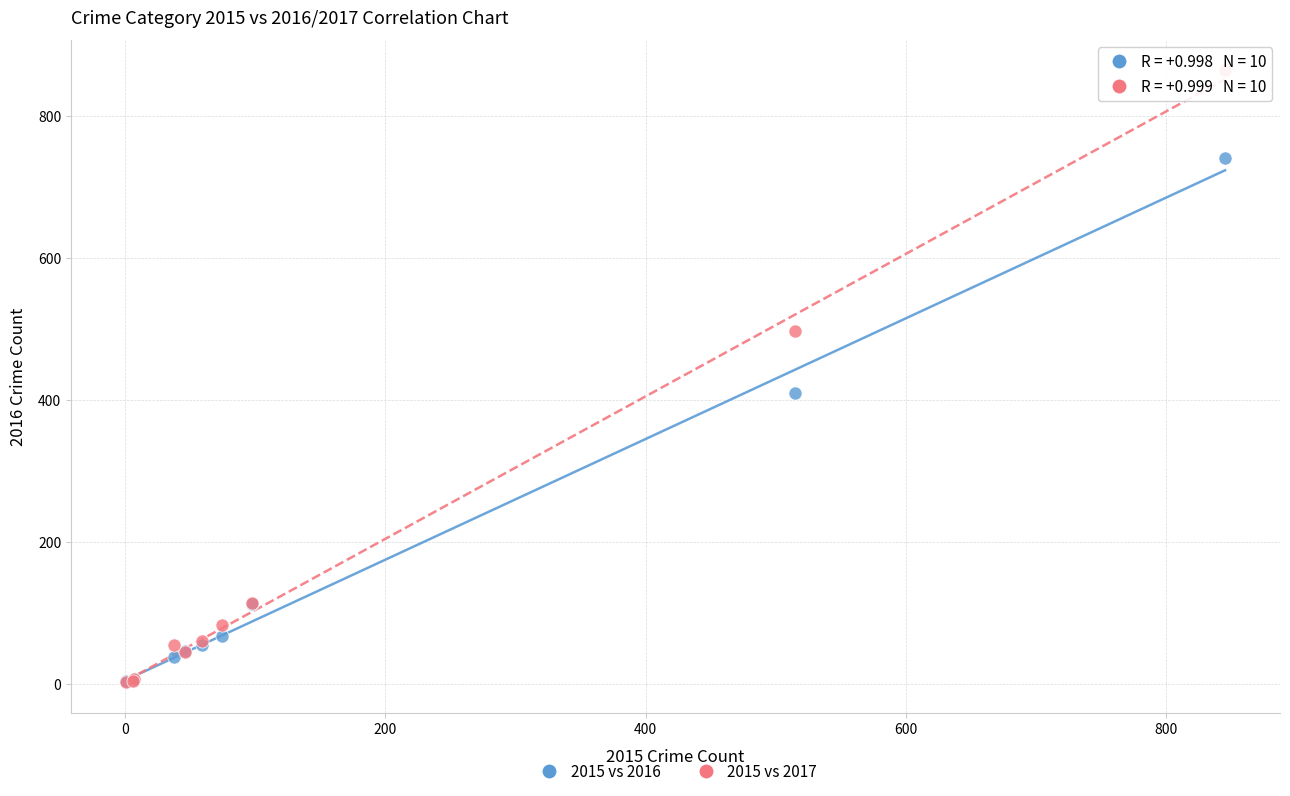

What are all the series names shown in the legend?

2015 vs 2016, 2015 vs 2017